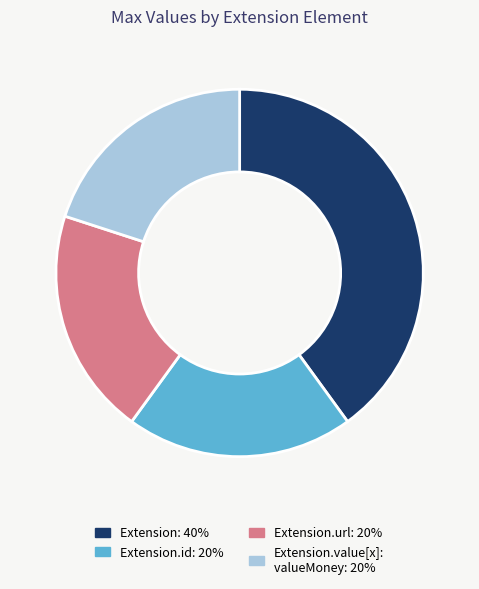

Does any single category account for the majority?

No